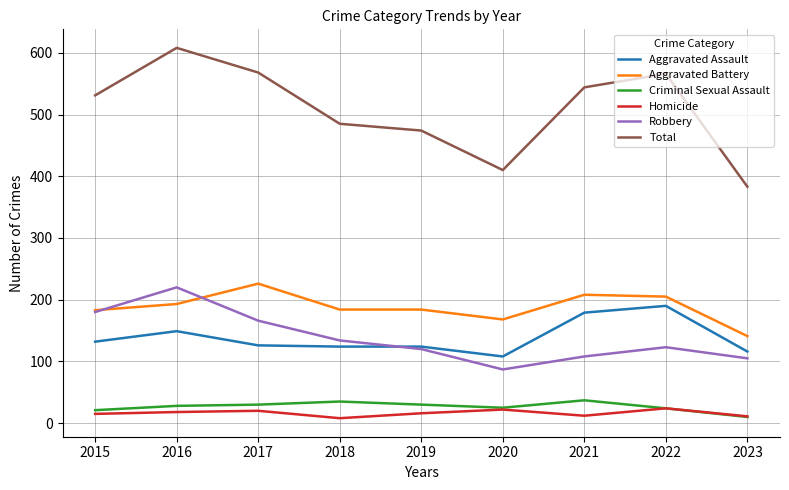

Which series has the widest spread of values?

Total